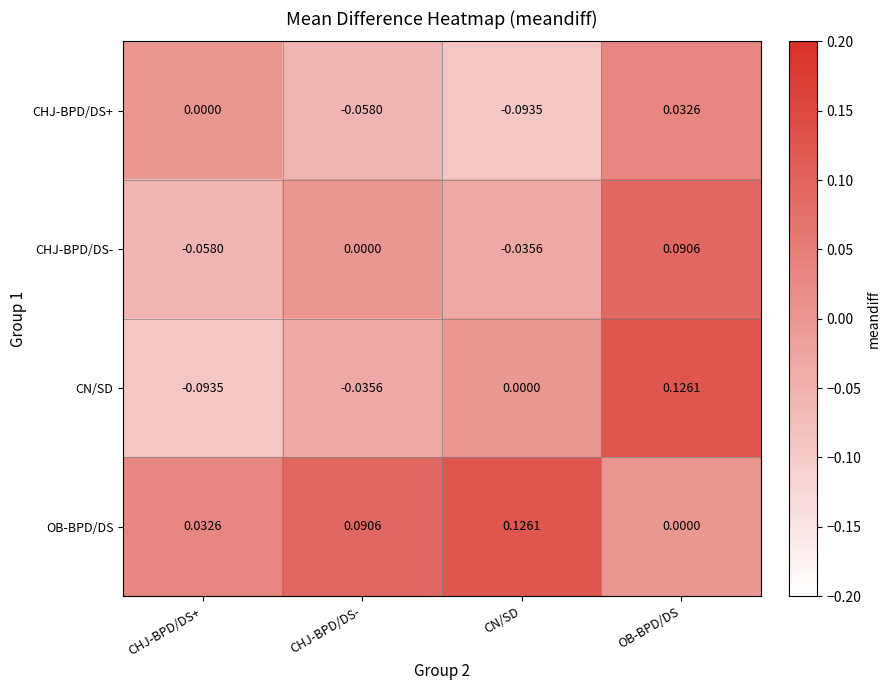

How many values in the CN/SD series are below 0?

2